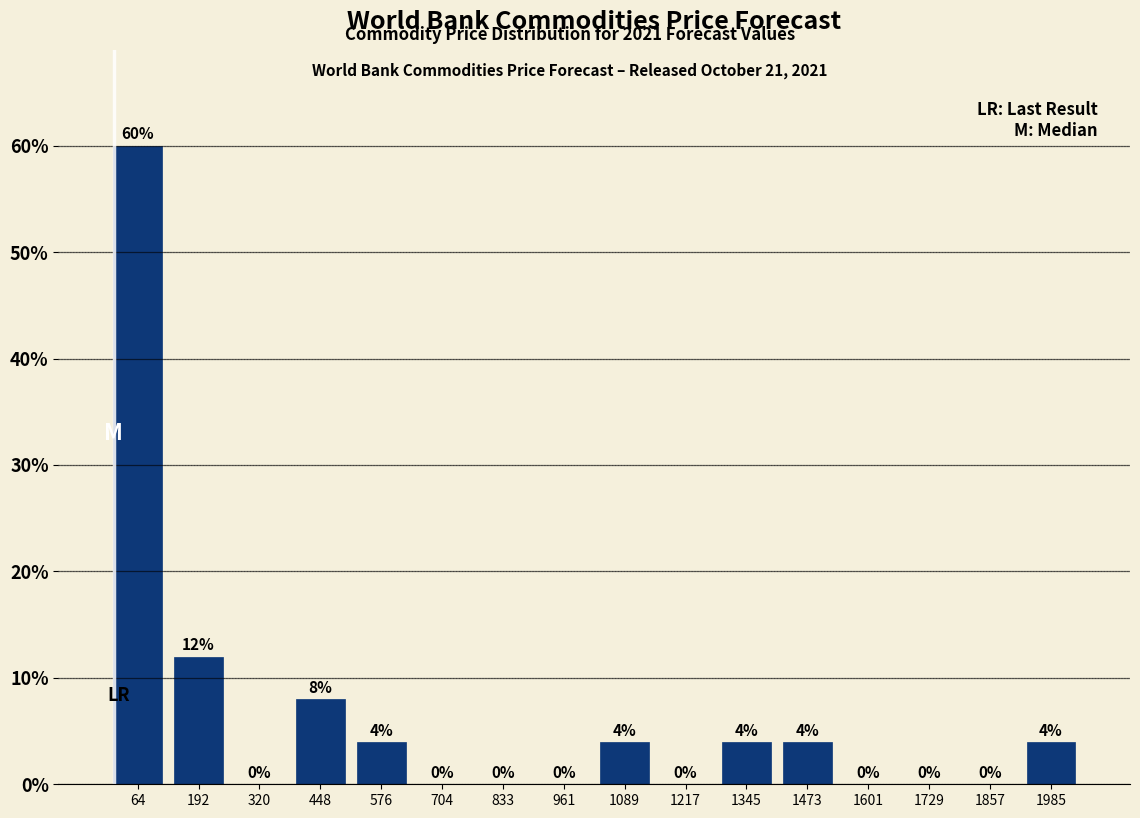

Over which range of the x-axis is the bar tallest?

0 to 120